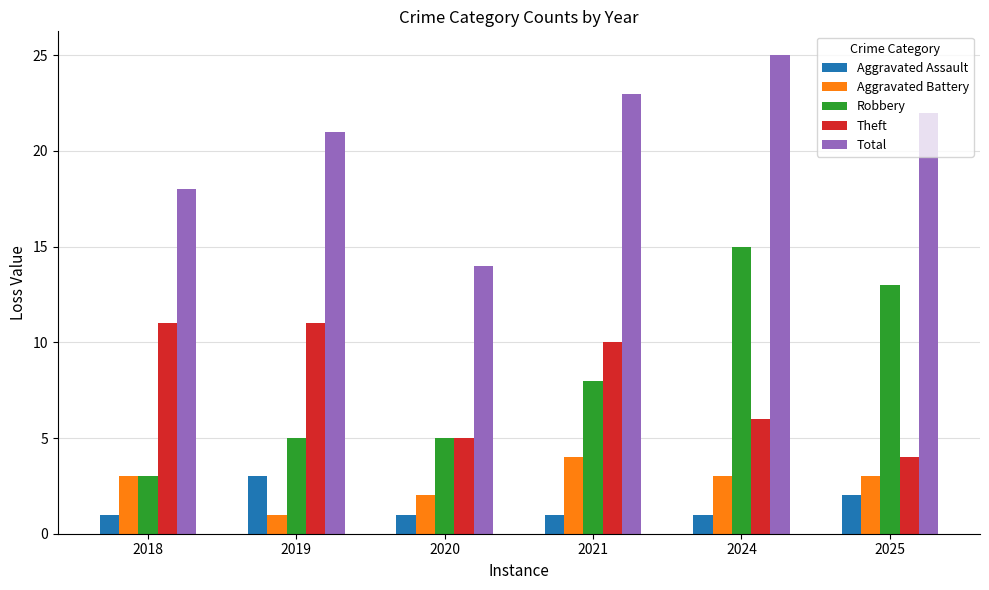

How many data points in Theft are less than 10?

3